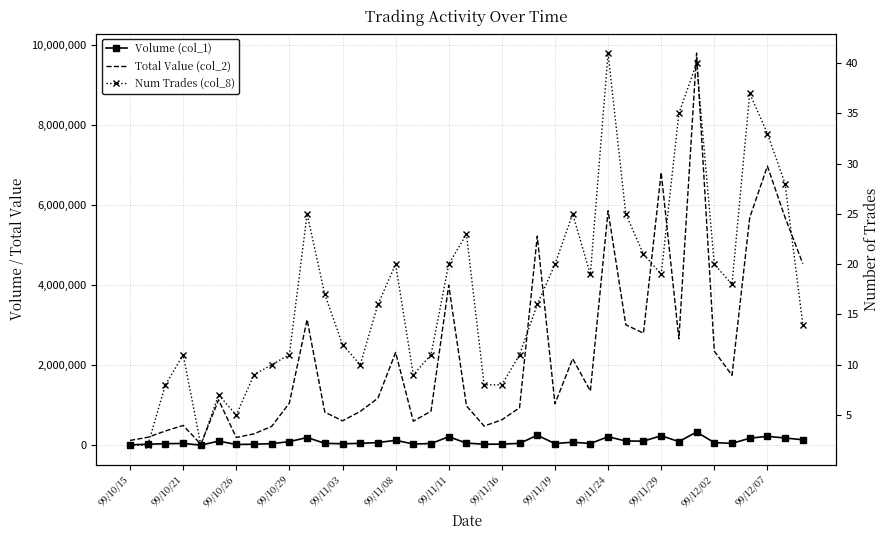

How many values in the Num Trades (col_8) series exceed 16?

19